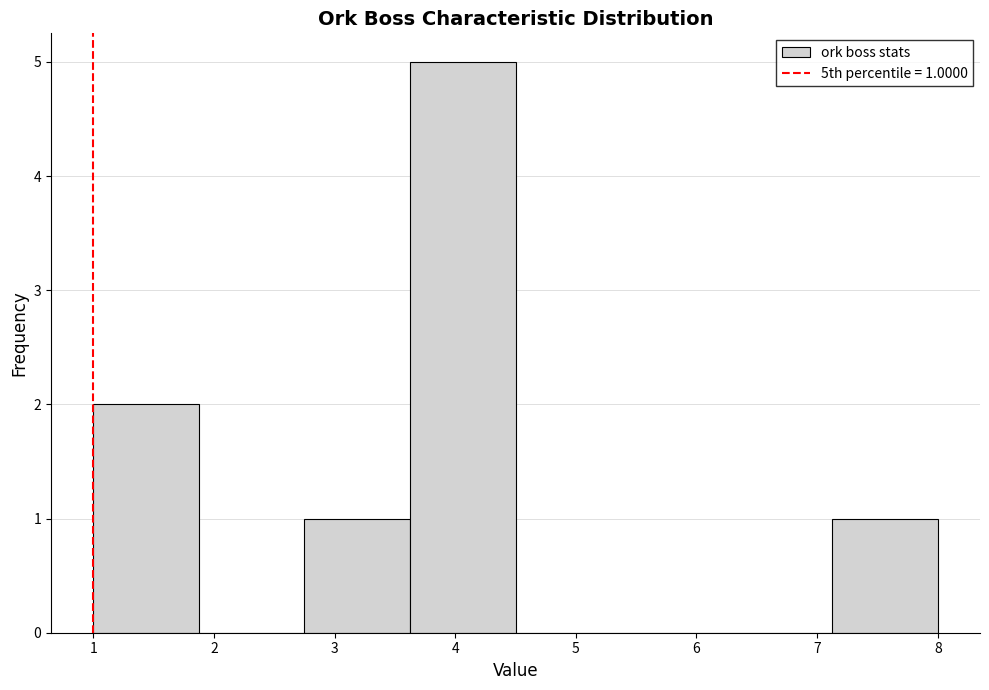

Which range on the x-axis has the tallest bar?

3.6 to 4.5